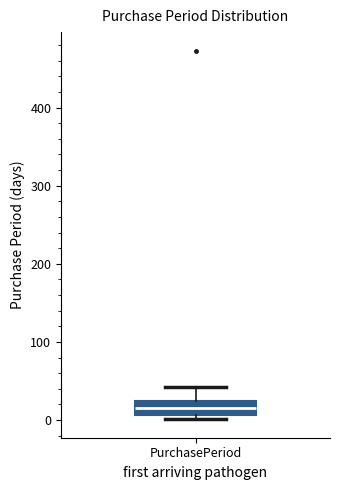

Read this box plot against the y-axis: the position of the median line, the range covered by the box, and the ends of both whiskers. The values are not printed on the chart, so give them approximately, as read against the axis.

median 20, box 10 to 30, whiskers 0 to 40